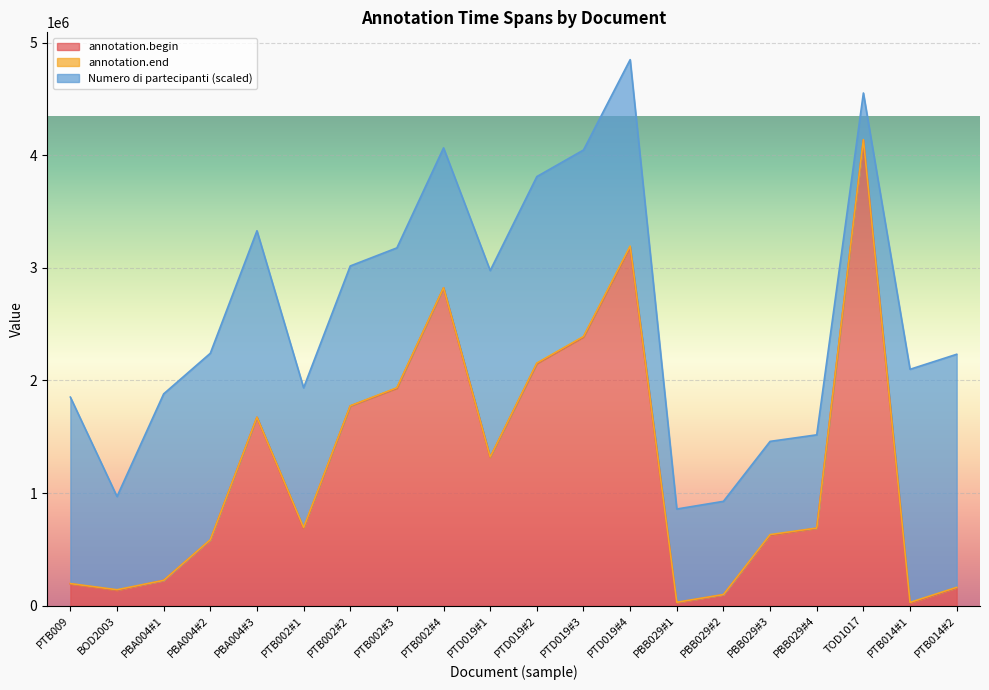

What is the maximum value for annotation.begin?

4134182.0